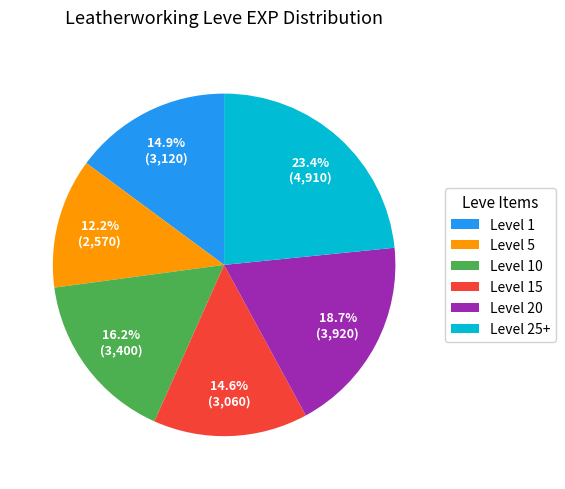

What is the ratio of the value at Level 5 to the value at Level 1?

0.8